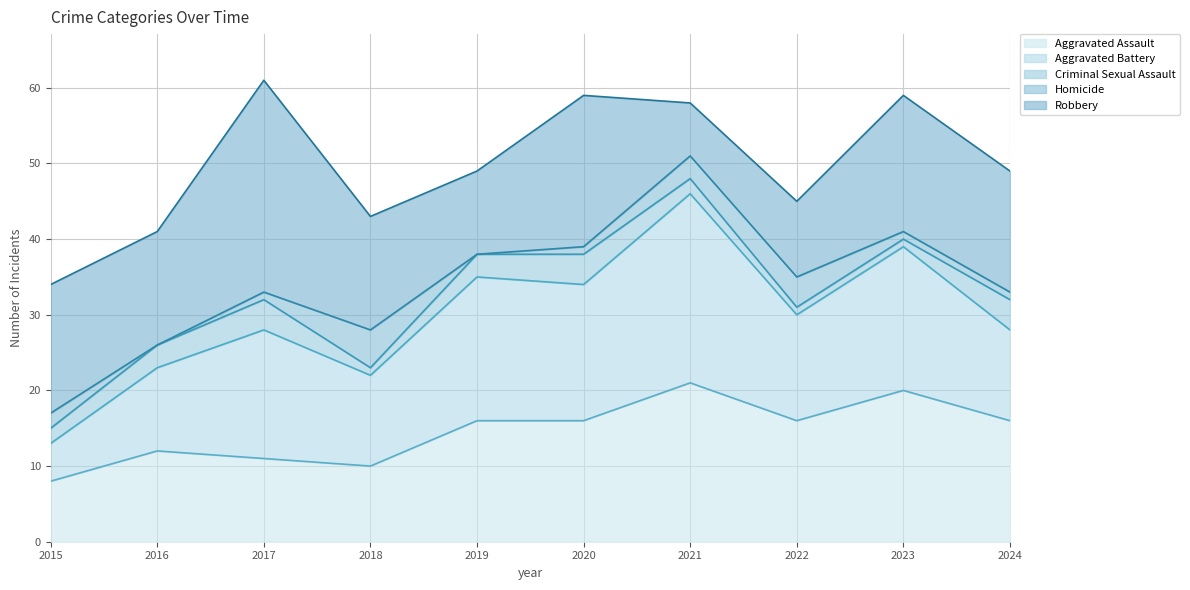

What is the average value of the Criminal Sexual Assault series?

2